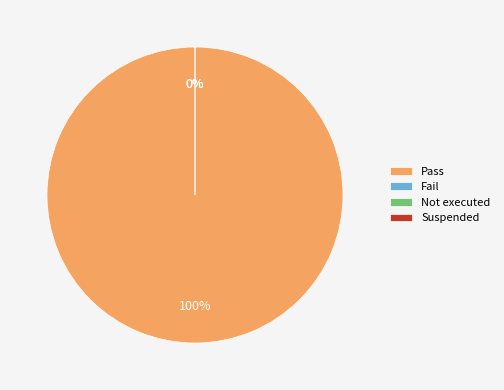

What is the largest slice in the pie chart?

Pass